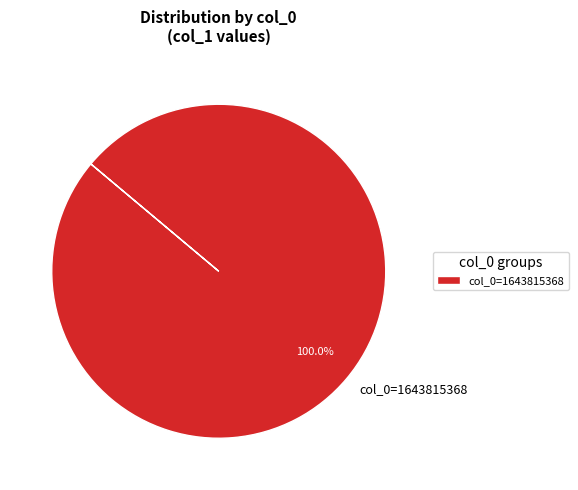

What is the majority slice?

col_0=1643815368